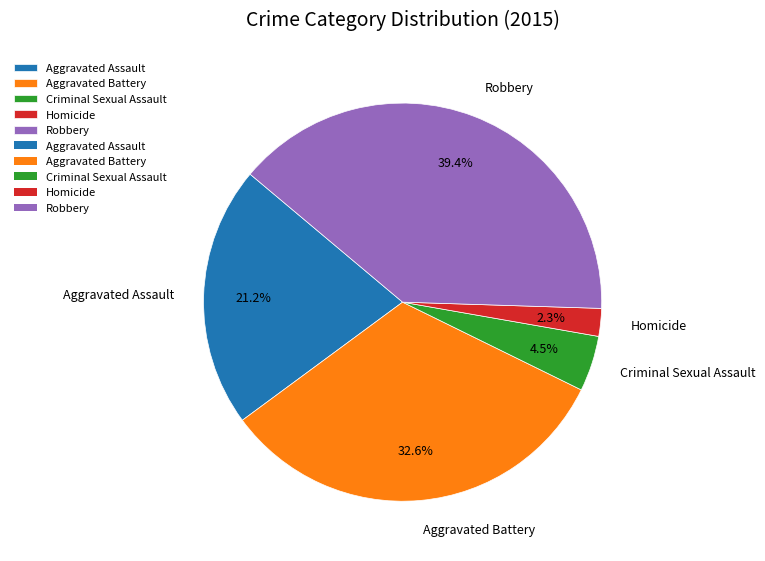

To the nearest percent, what is the difference between the largest and smallest slice percentages?

37%